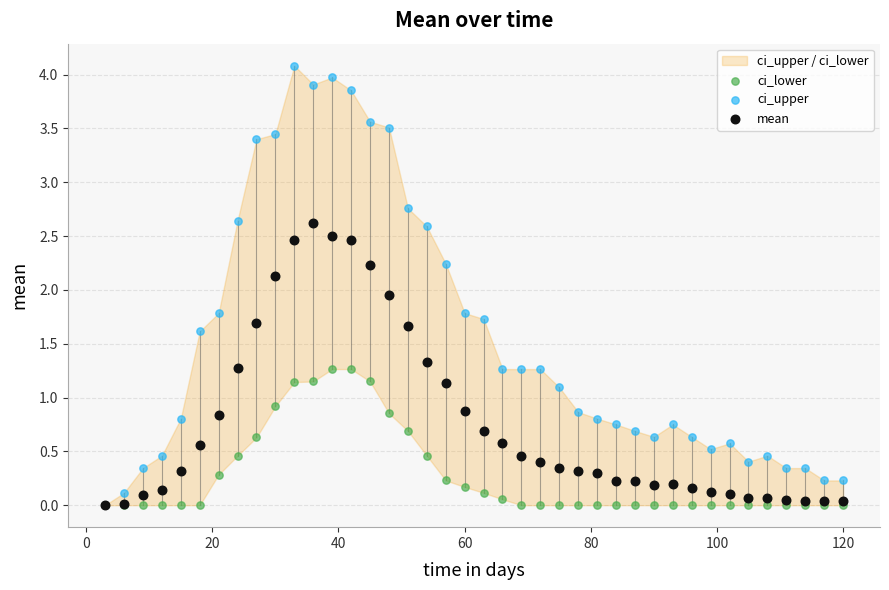

In the ci_upper series, what Y value is closest to 2?

1.8